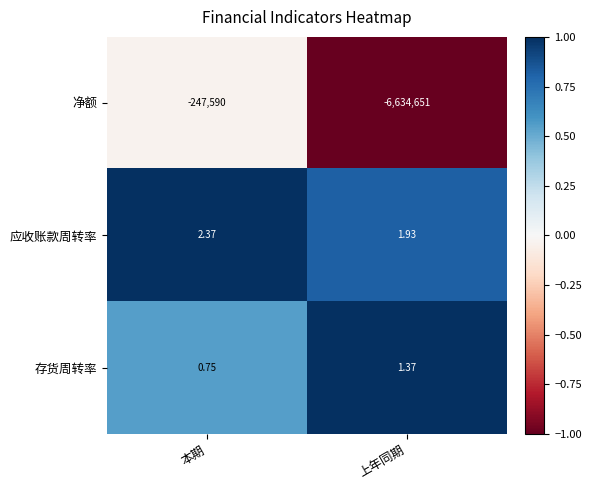

List the labels in order of 应收账款周转率 value, smallest first.

上年同期, 本期